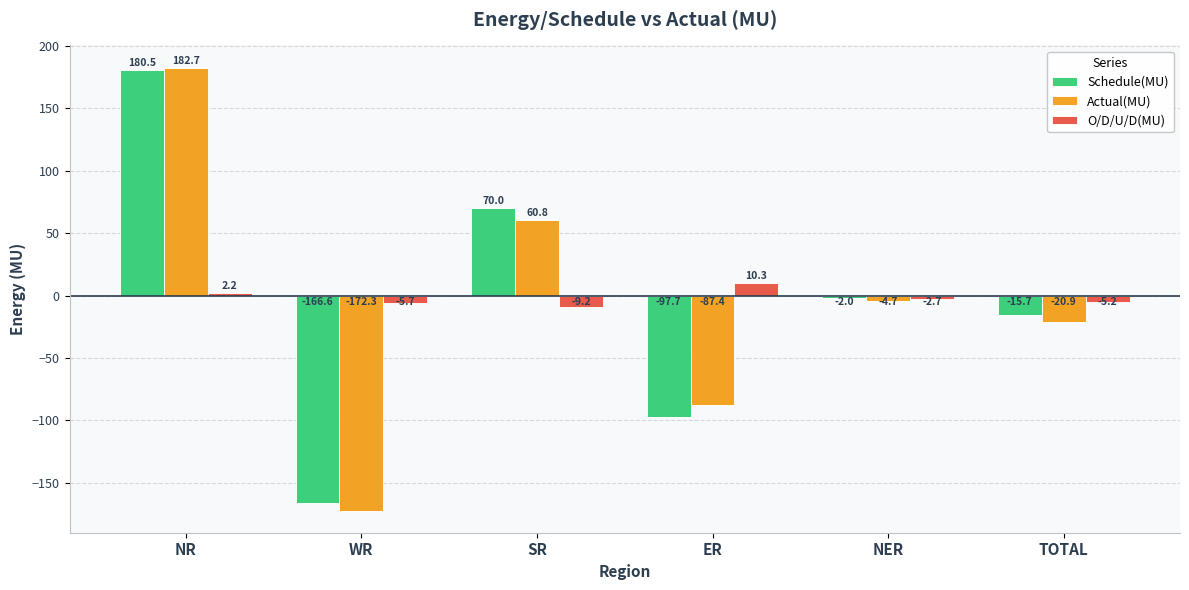

How many values in O/D/U/D(MU) are above zero?

2